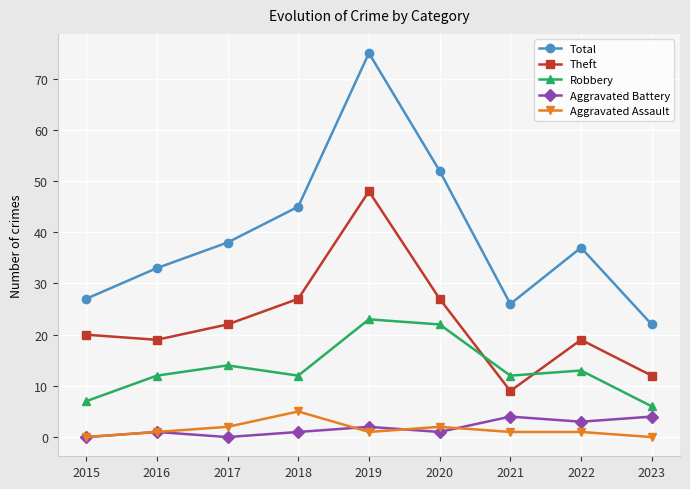

Is it true that Aggravated Battery equals 3 at 2022?

True